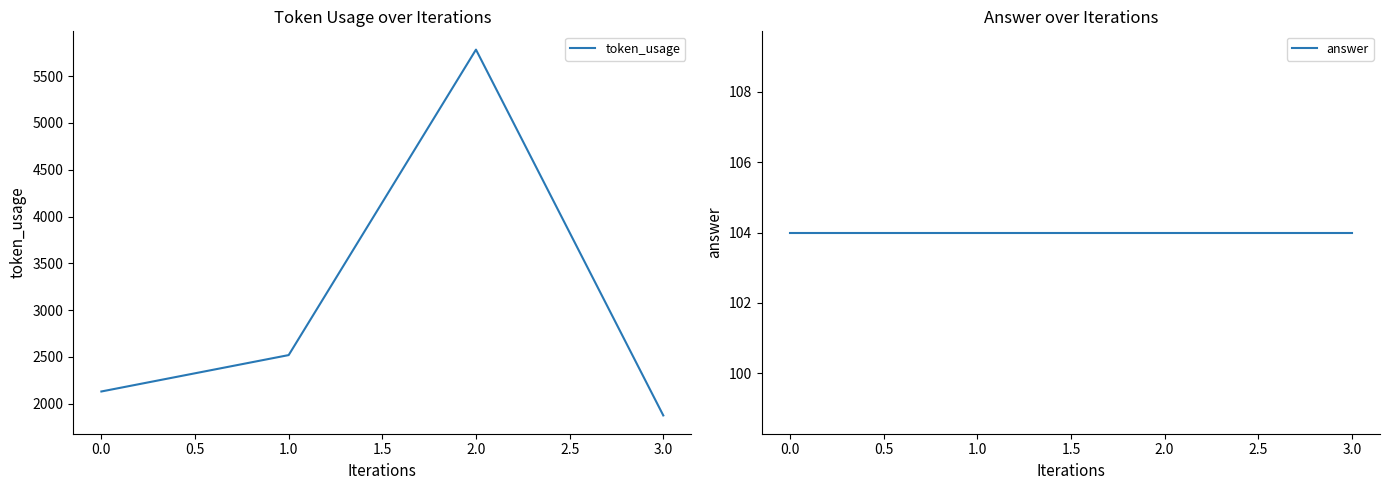

What are all the series names shown in the legend?

token_usage, answer